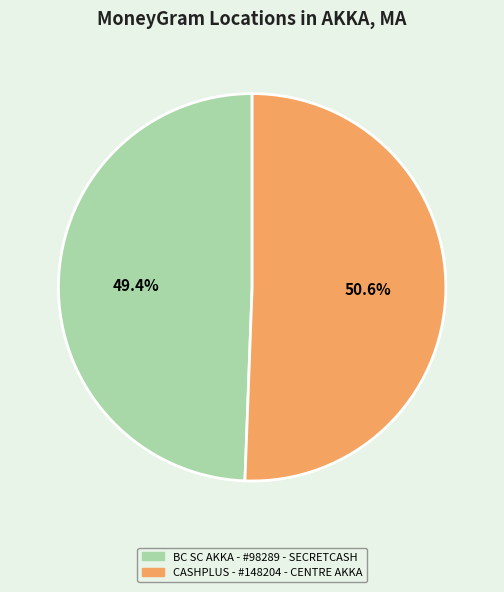

Does any single category account for the majority?

Yes